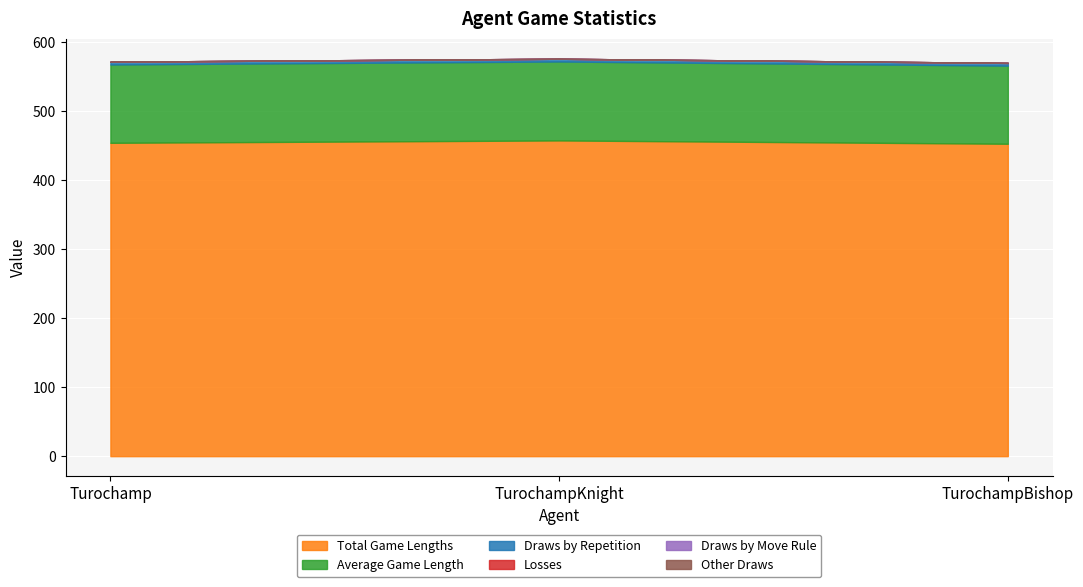

What is the label of the 1st point from the left?

Turochamp